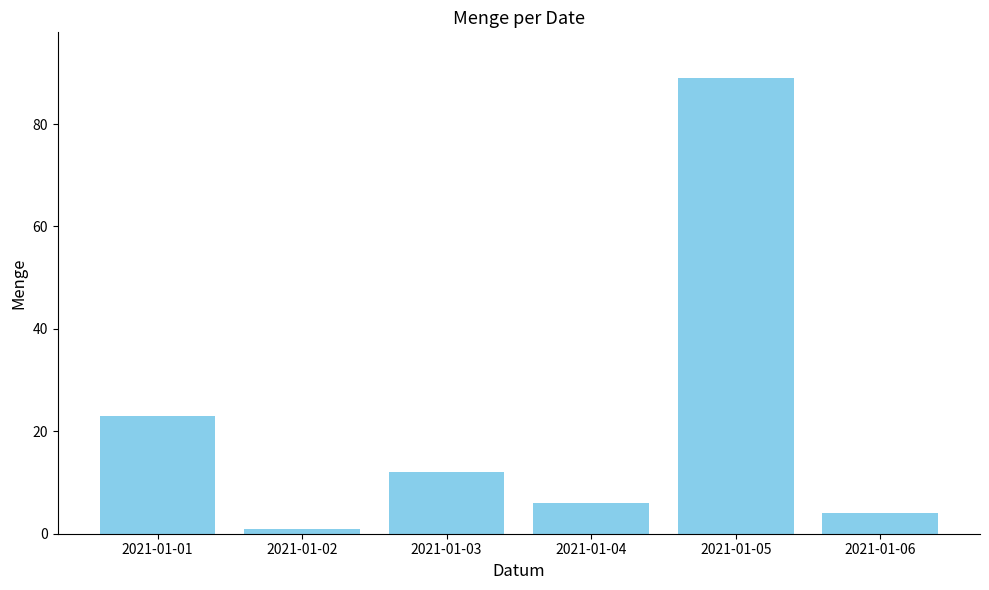

Is it true that the value at 2021-01-06 is 1?

False